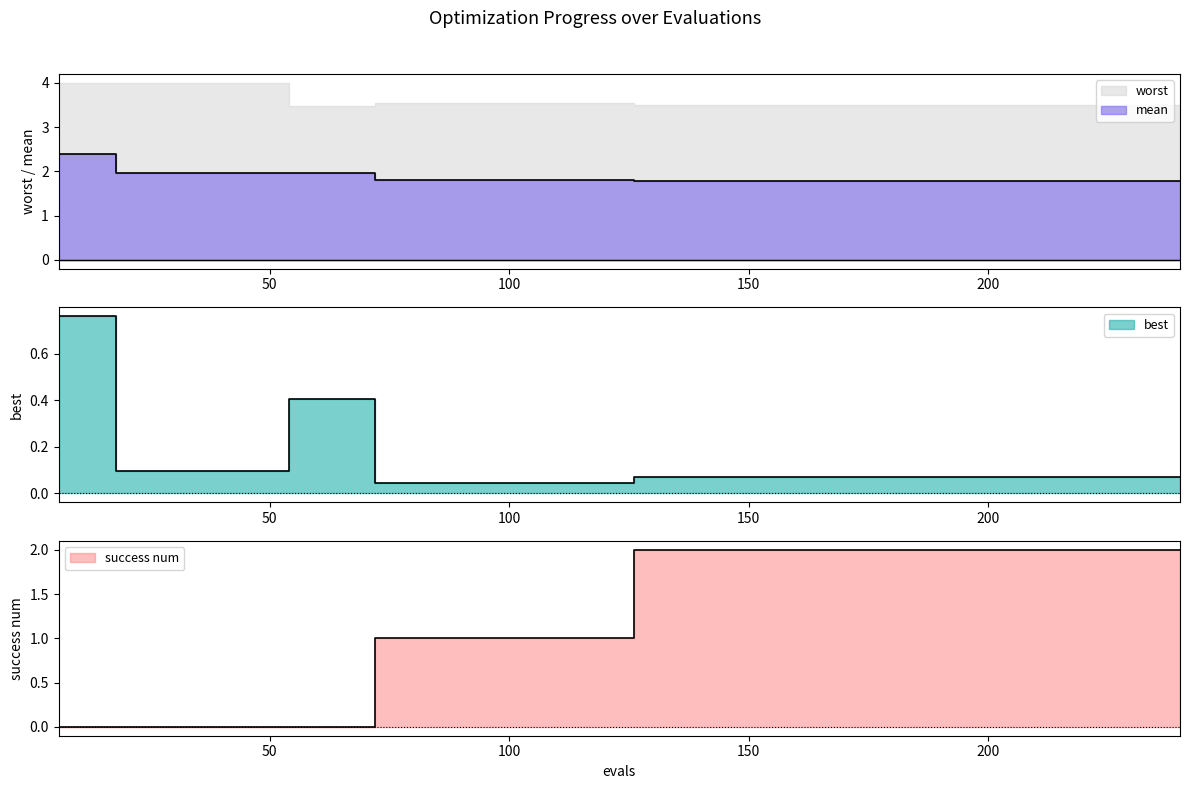

Reading right to left, transcribe all the data shown in this chart.

mean: 1.8	1.8	1.8	1.8	1.8	1.8	1.8	1.8	1.8	1.8	1.8	1.8	1.8	1.8	1.8	1.8	1.8	1.8	1.8	1.8	1.8	1.8	1.8	1.8	1.8	1.8	1.8	1.8	1.8	2.0	2.0	2.0	2.0	2.0	2.0	2.0	2.0	2.0	2.4	2.4
best: 0.1	0.1	0.1	0.1	0.1	0.1	0.1	0.1	0.1	0.1	0.1	0.1	0.1	0.1	0.1	0.1	0.1	0.1	0.1	0.1	0.0	0.0	0.0	0.0	0.0	0.0	0.0	0.0	0.0	0.4	0.4	0.4	0.1	0.1	0.1	0.1	0.1	0.1	0.8	0.8
success num: 2.0	2.0	2.0	2.0	2.0	2.0	2.0	2.0	2.0	2.0	2.0	2.0	2.0	2.0	2.0	2.0	2.0	2.0	2.0	2.0	1.0	1.0	1.0	1.0	1.0	1.0	1.0	1.0	1.0	0.0	0.0	0.0	0.0	0.0	0.0	0.0	0.0	0.0	0.0	0.0